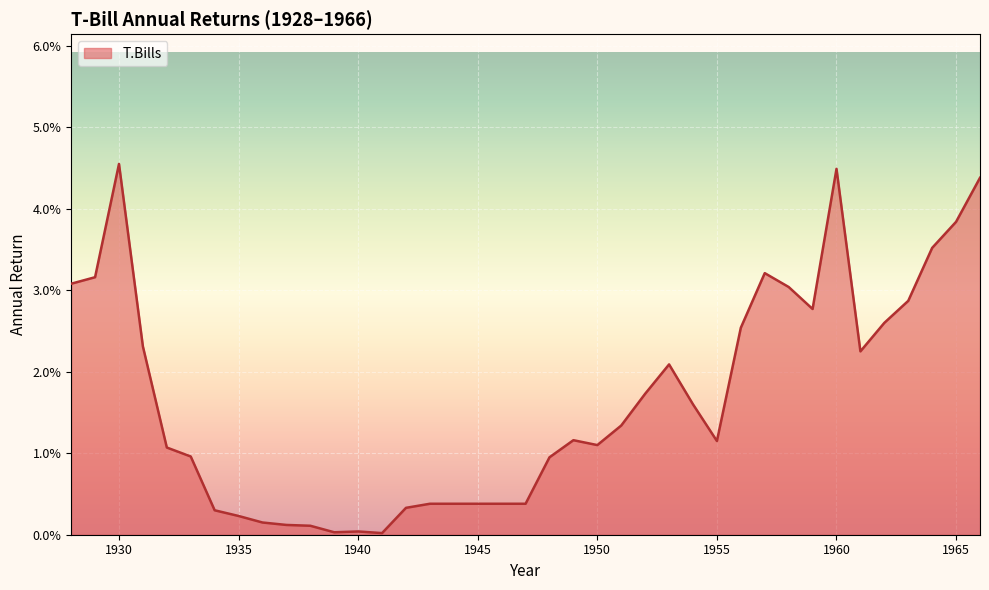

Rank the categories by value from lowest to highest.

1941, 1939, 1940, 1938, 1937, 1936, 1935, 1934, 1942, 1943, 1944, 1945, 1946, 1947, 1948, 1933, 1932, 1950, 1955, 1949, 1951, 1954, 1952, 1953, 1961, 1931, 1956, 1962, 1959, 1963, 1958, 1928, 1929, 1957, 1964, 1965, 1966, 1960, 1930